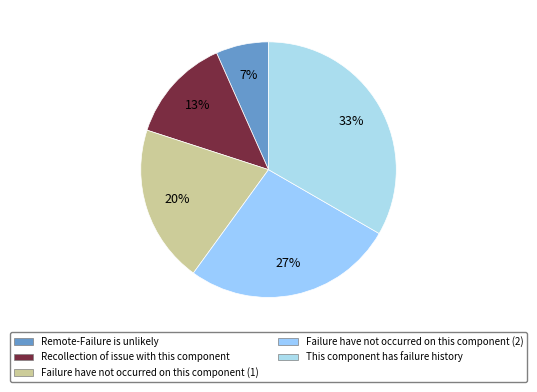

Which has a higher value, Failure have not occurred on this component (1) or Recollection of issue with this component?

Failure have not occurred on this component (1)